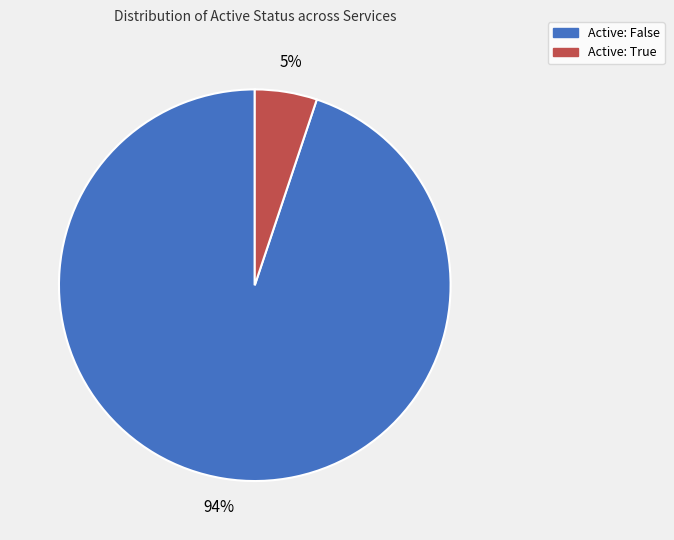

Combined, do Active: True and Active: False account for over 50%?

Yes